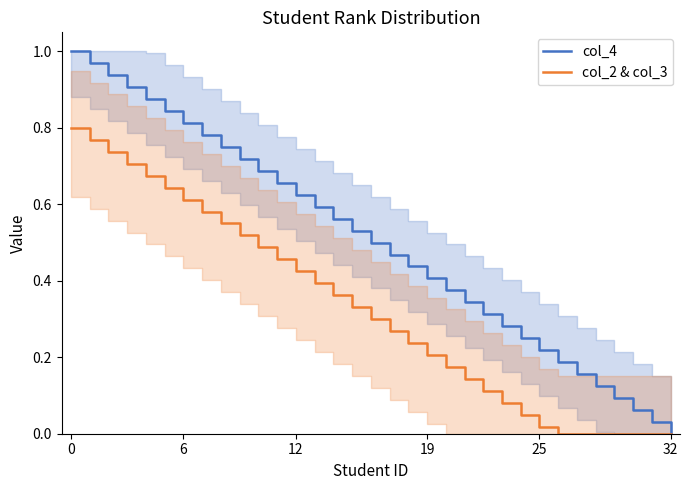

The value of col_2 & col_3 at 21 is 0.2. True or false?

False